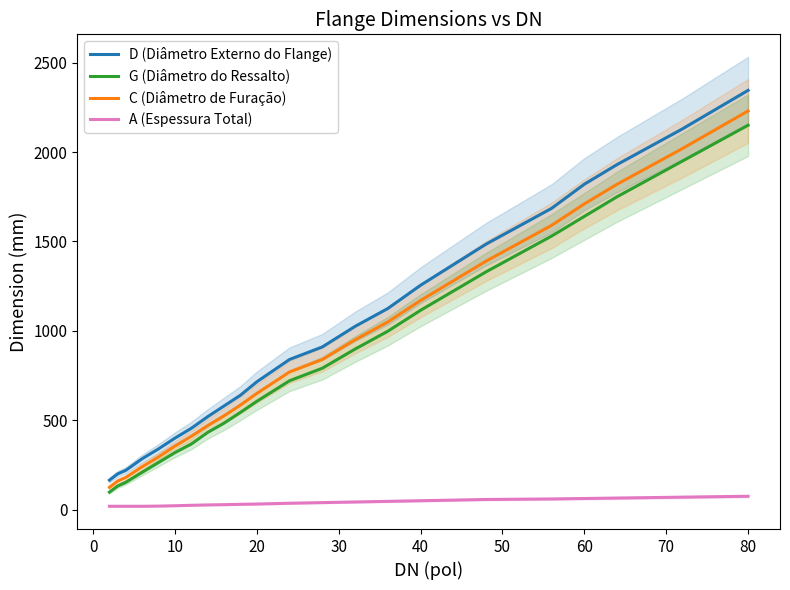

Which category has the highest value in the G (Diâmetro do Ressalto) series?

80